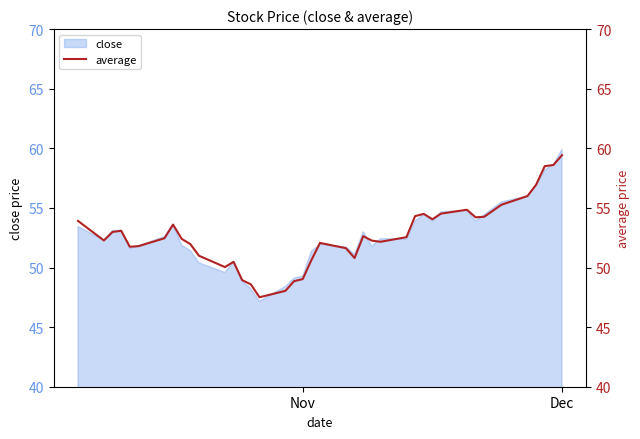

What is the highest value of the close series?

59.9